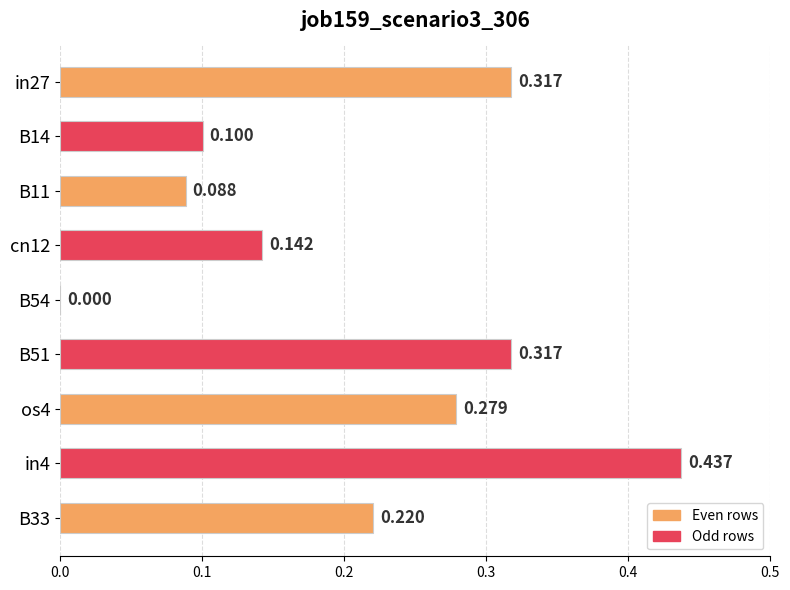

What is the difference between the maximum and minimum values?

0.4